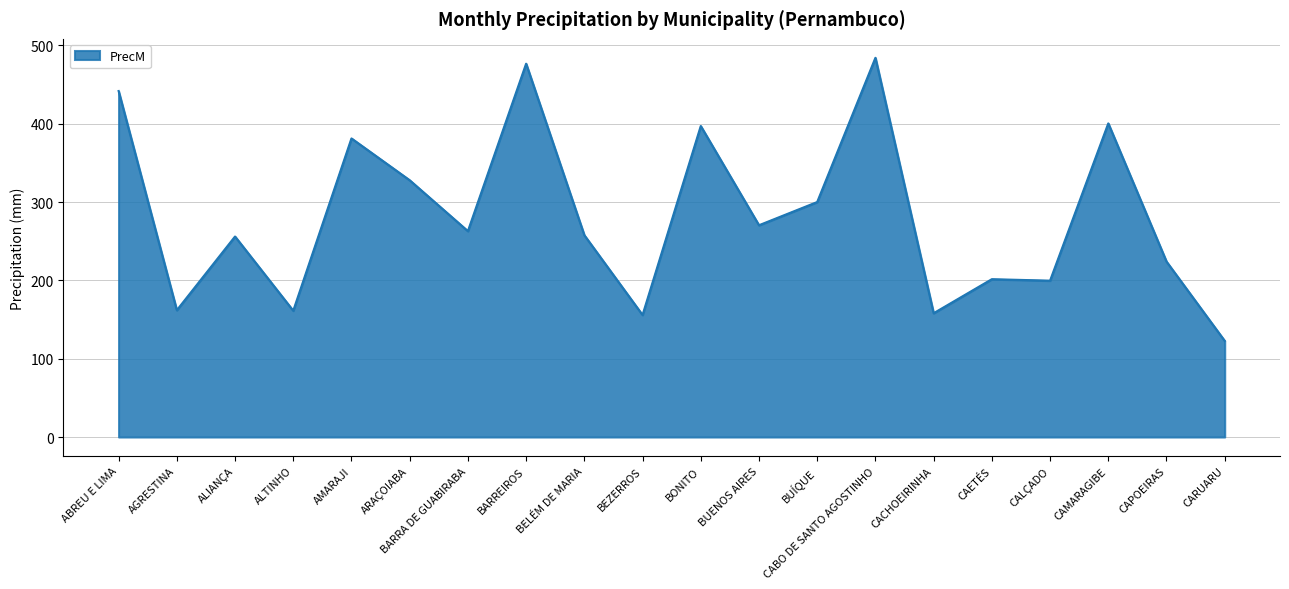

How many distinct data groups are displayed?

1